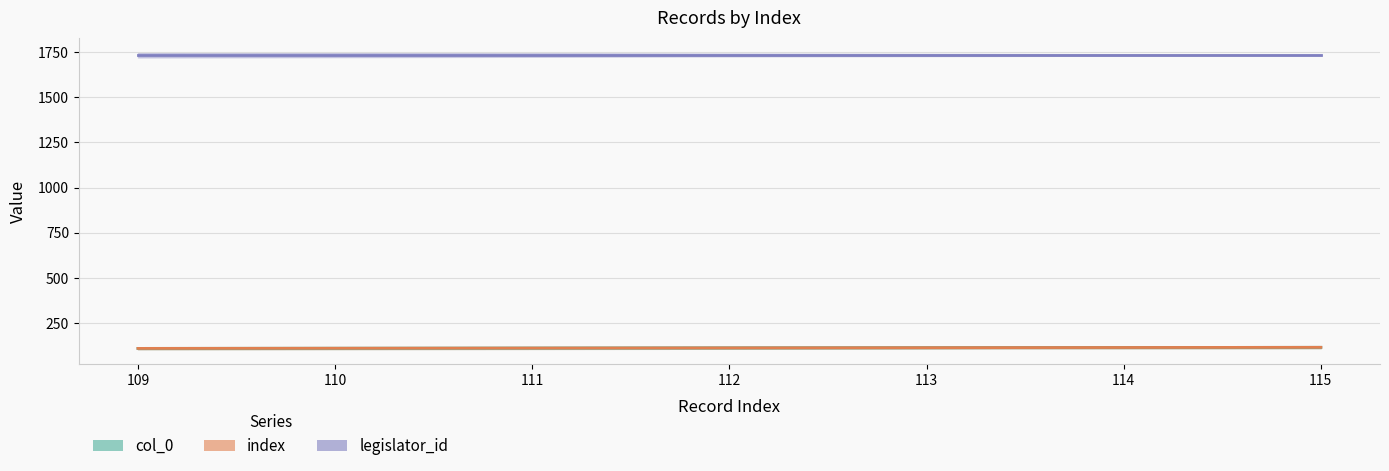

What is the value of the legislator_id point at the 6th from the left?

1734